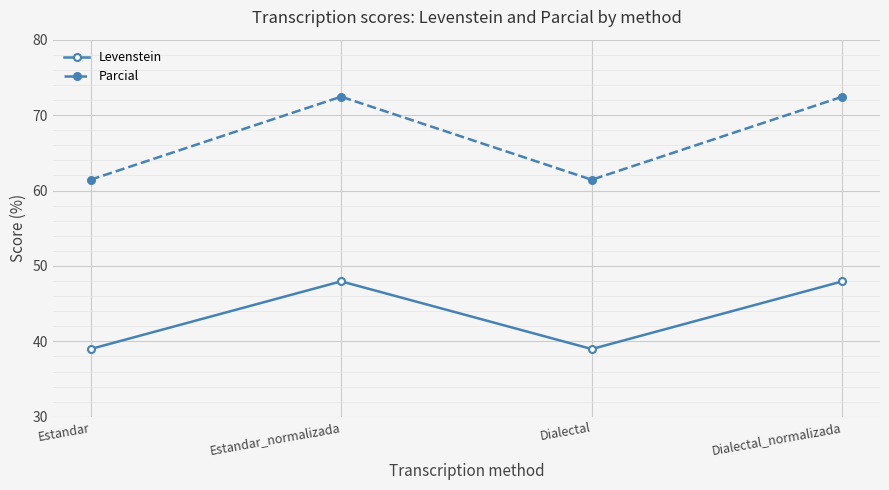

At which category does Levenstein reach its first local valley?

Dialectal